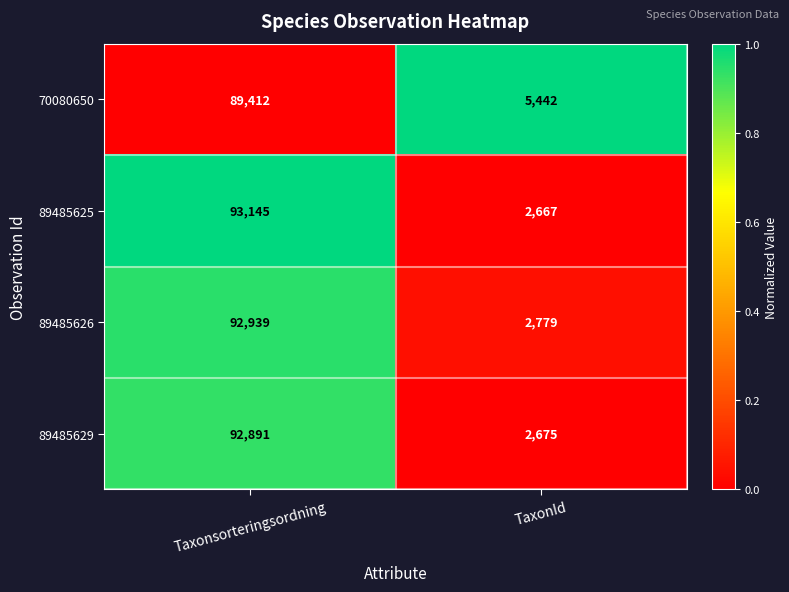

At which category is the sum across all series the highest?

Taxonsorteringsordning